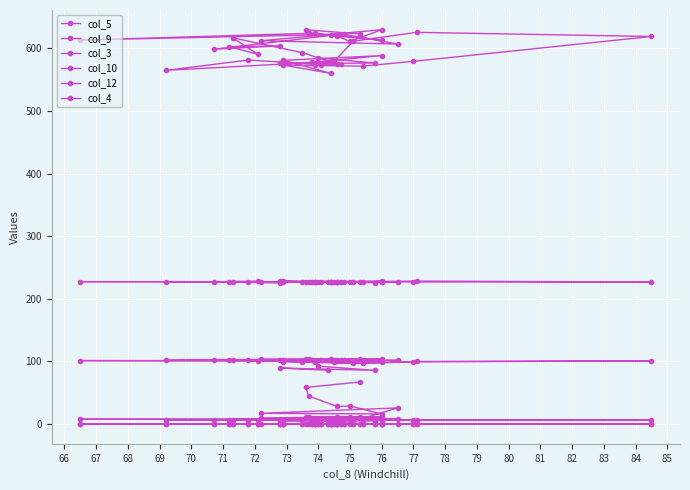

How many values in the col_9 series are below 6?

7